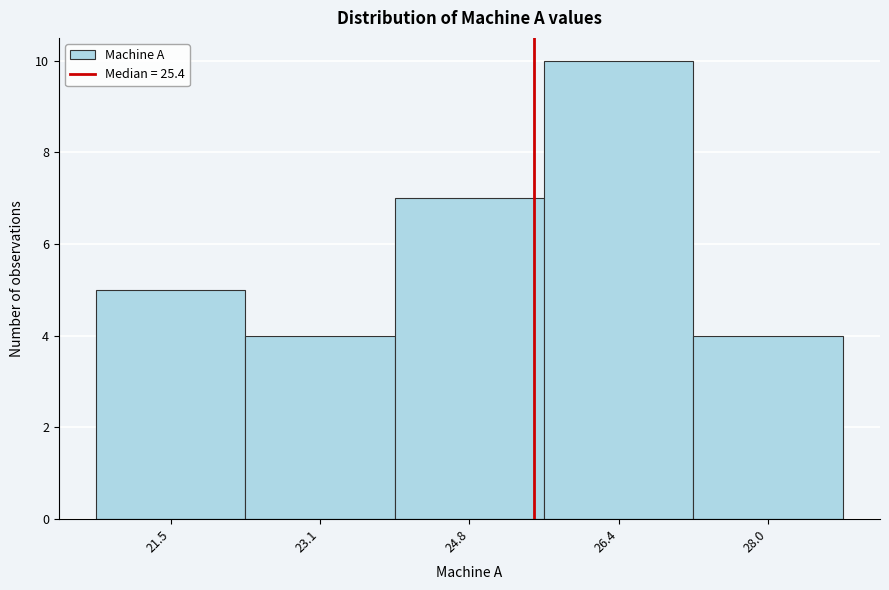

Reading left to right, transcribe this chart: for each bar, give the range it covers on the x-axis and its height. Neither the bar edges nor the heights are printed on the chart, so give them approximately, as read against the axes.

20.70 to 22.32: 5
22.32 to 23.94: 4
23.94 to 25.56: 7
25.56 to 27.18: 10
27.18 to 28.80: 4